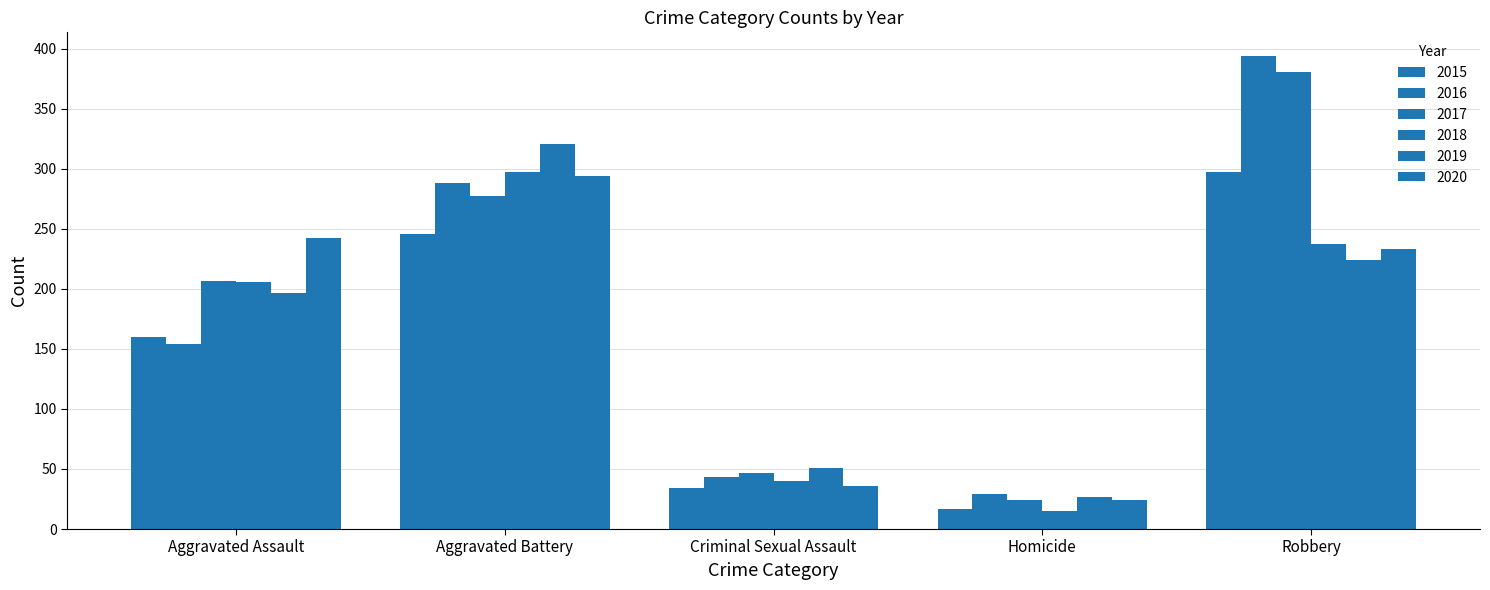

What is the label of the 2nd bar from the right?

Homicide